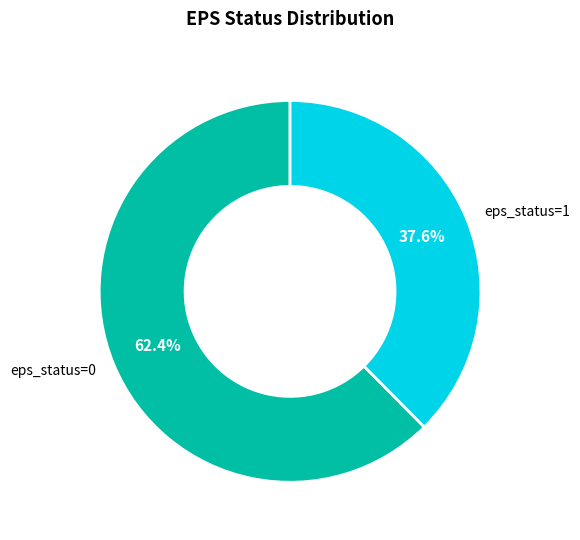

What is the total percentage of eps_status=1 and eps_status=0?

100.0%